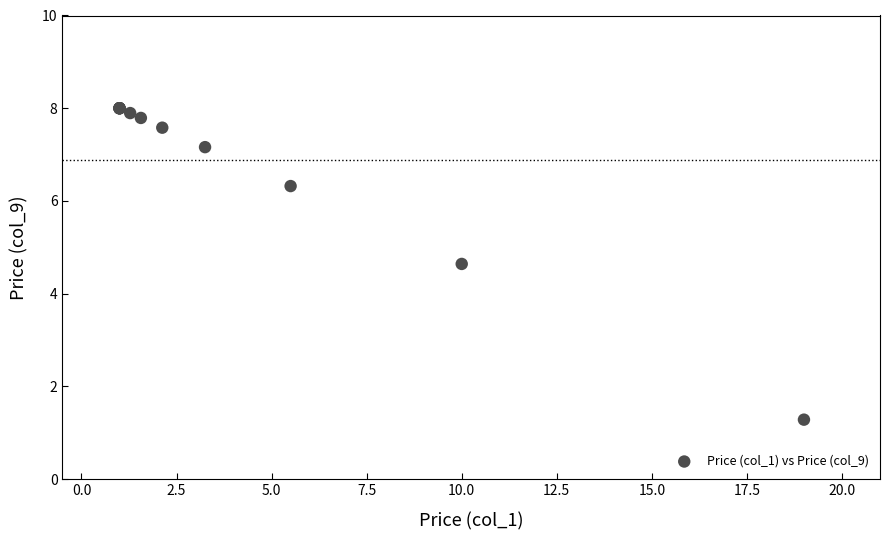

What Y value in the scatter plot is closest to 4?

4.6